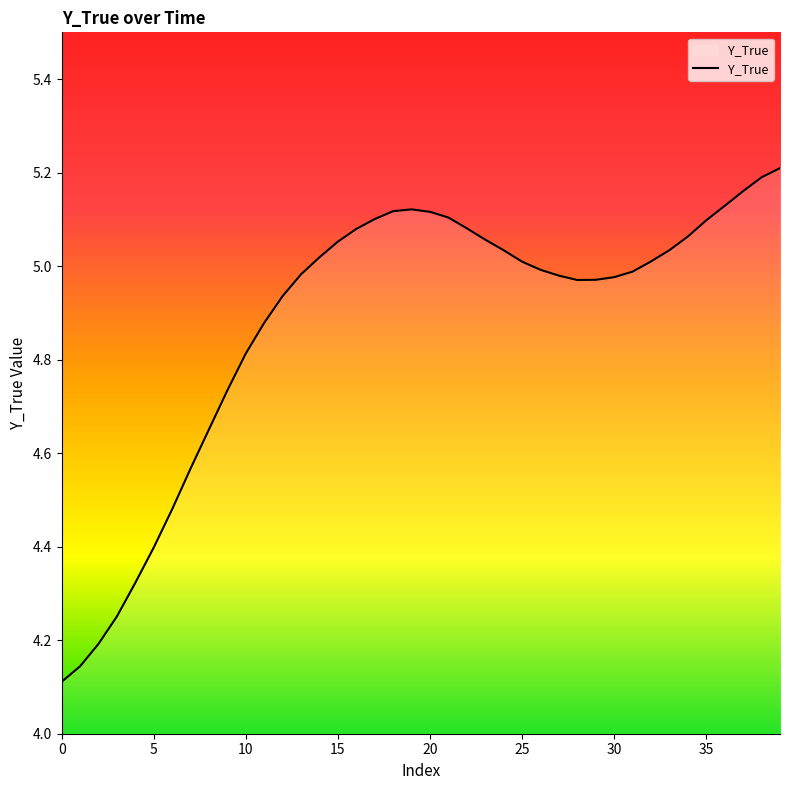

What is the difference between the maximum and minimum values?

1.1